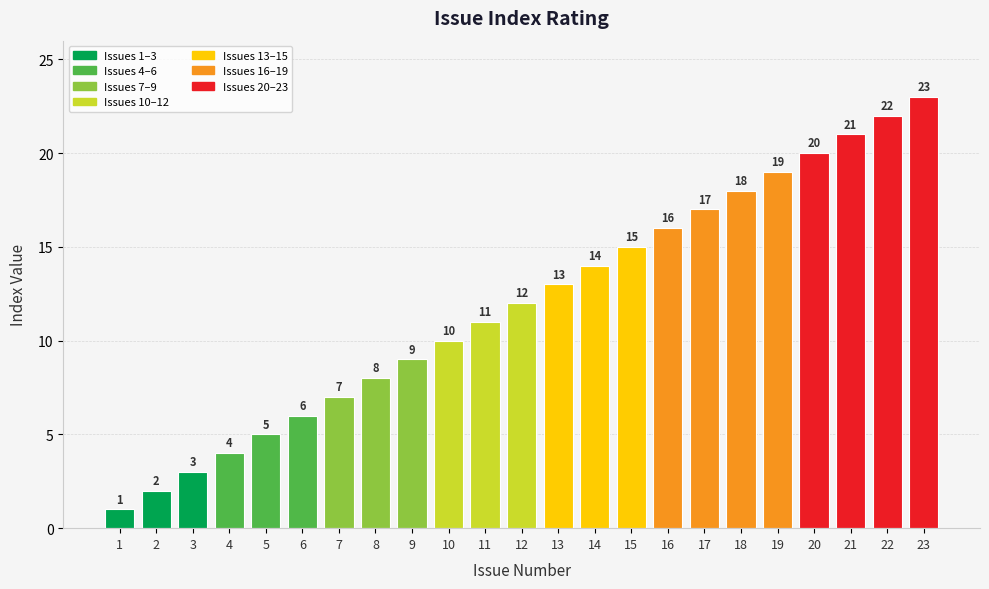

What is the ratio of the value at 7 to the value at 2?

3.5